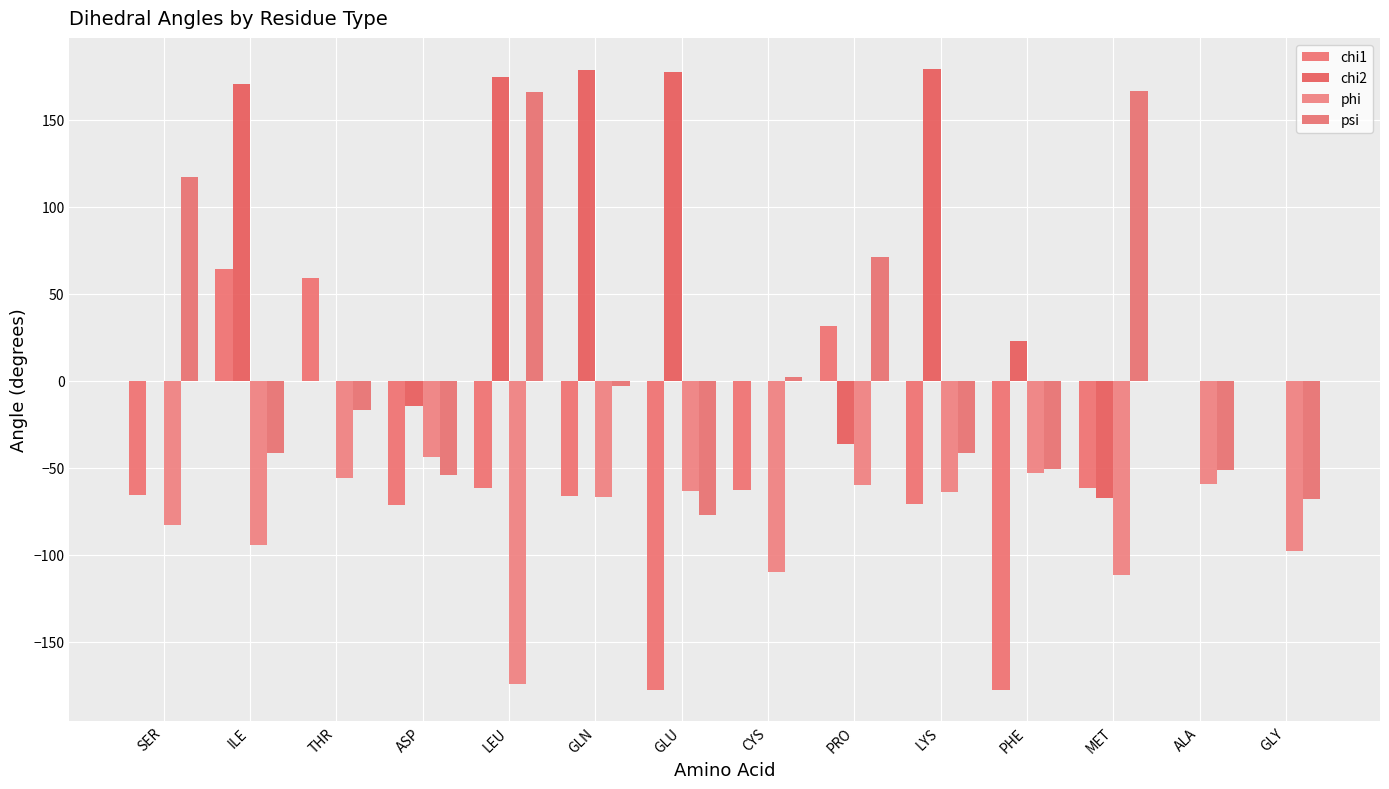

Count the number of categories in the chart.

14